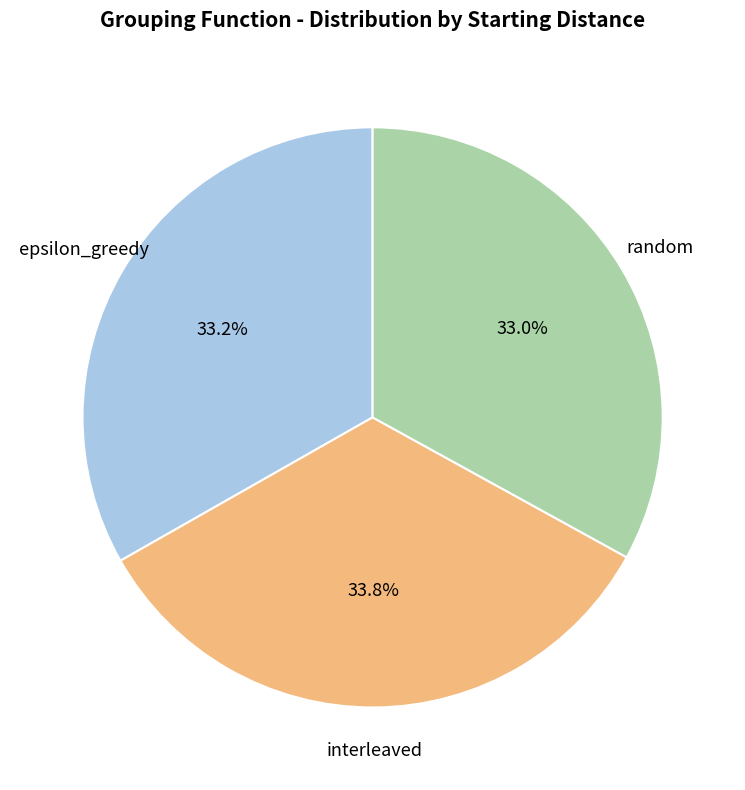

To the nearest percent, what is the combined percentage of epsilon_greedy and interleaved?

67%